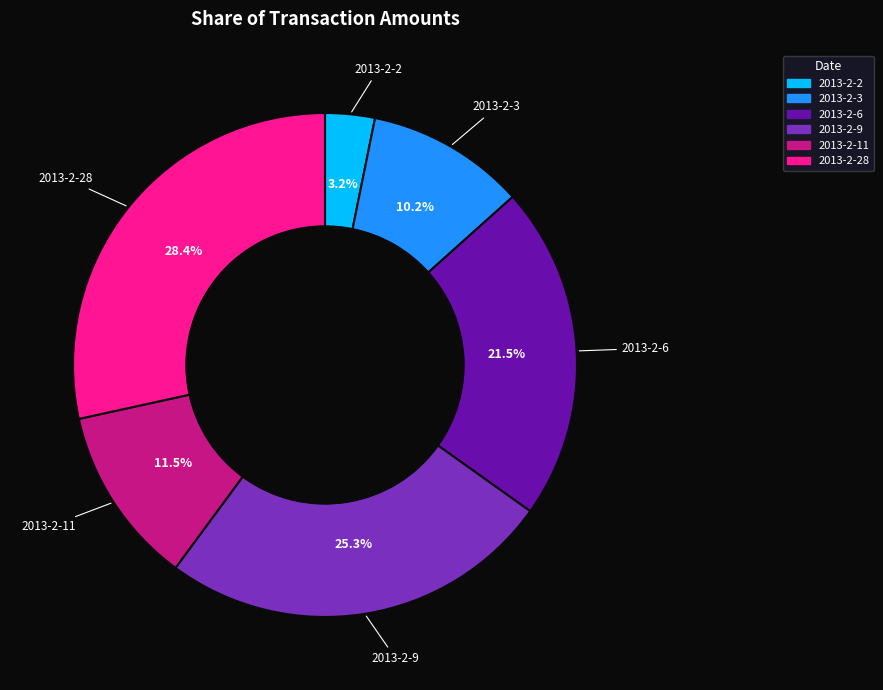

Does any single category account for the majority?

No